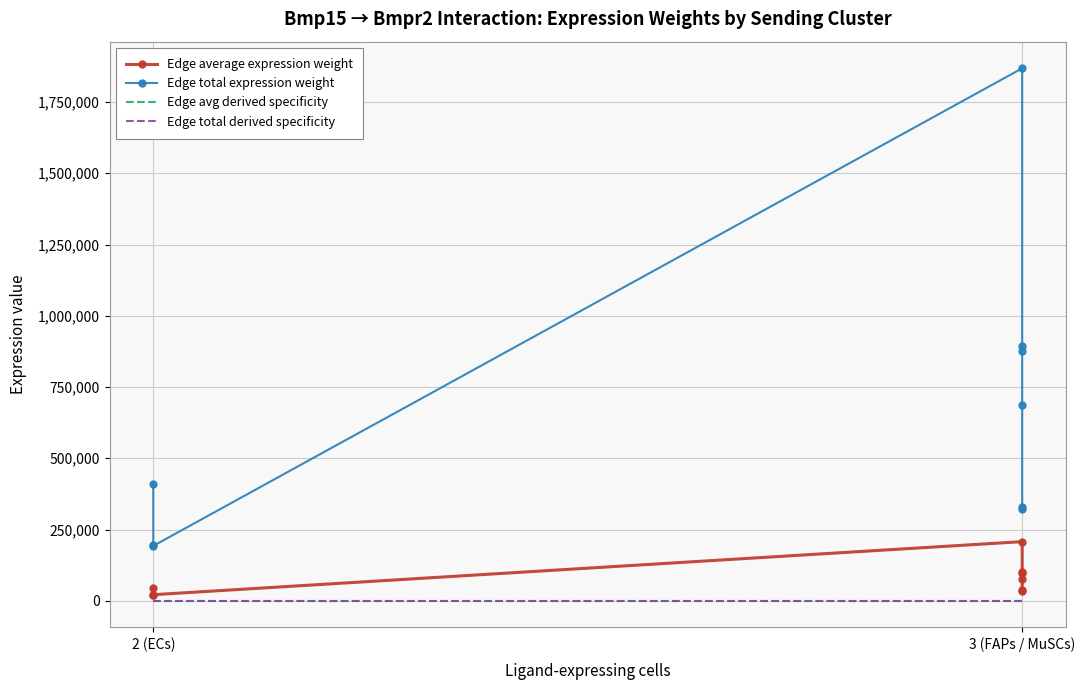

True or false: Edge total derived specificity and Edge total expression weight intersect in this chart.

False